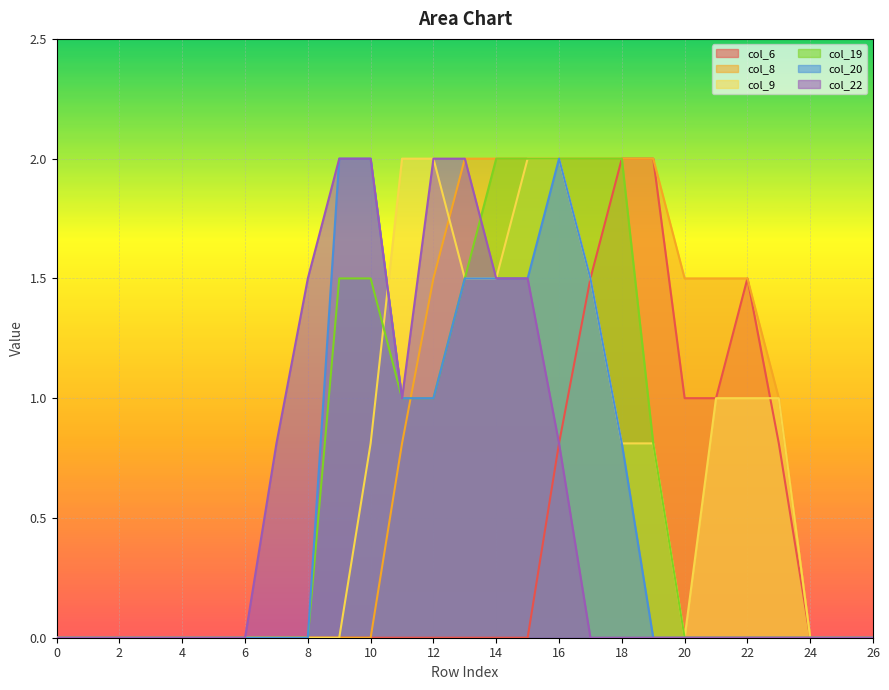

Reading left to right, extract all data points from this chart.

col_6: 0.0	0.0	0.0	0.0	0.0	0.0	0.0	0.0	0.0	0.0	0.0	0.0	0.0	0.0	0.0	0.0	0.8	1.5	2.0	2.0	1.0	1.0	1.5	0.8	0.0	0.0	0.0
col_8: 0.0	0.0	0.0	0.0	0.0	0.0	0.0	0.0	0.0	0.0	0.0	0.8	1.5	2.0	2.0	2.0	2.0	2.0	2.0	2.0	1.5	1.5	1.5	1.0	0.0	0.0	0.0
col_9: 0.0	0.0	0.0	0.0	0.0	0.0	0.0	0.0	0.0	0.0	0.8	2.0	2.0	1.5	1.5	2.0	2.0	1.5	0.8	0.8	0.0	1.0	1.0	1.0	0.0	0.0	0.0
col_19: 0.0	0.0	0.0	0.0	0.0	0.0	0.0	0.0	0.0	1.5	1.5	1.0	1.0	1.5	2.0	2.0	2.0	2.0	2.0	0.8	0.0	0.0	0.0	0.0	0.0	0.0	0.0
col_20: 0.0	0.0	0.0	0.0	0.0	0.0	0.0	0.0	0.0	2.0	2.0	1.0	1.0	1.5	1.5	1.5	2.0	1.5	0.8	0.0	0.0	0.0	0.0	0.0	0.0	0.0	0.0
col_22: 0.0	0.0	0.0	0.0	0.0	0.0	0.0	0.8	1.5	2.0	2.0	1.0	2.0	2.0	1.5	1.5	0.8	0.0	0.0	0.0	0.0	0.0	0.0	0.0	0.0	0.0	0.0